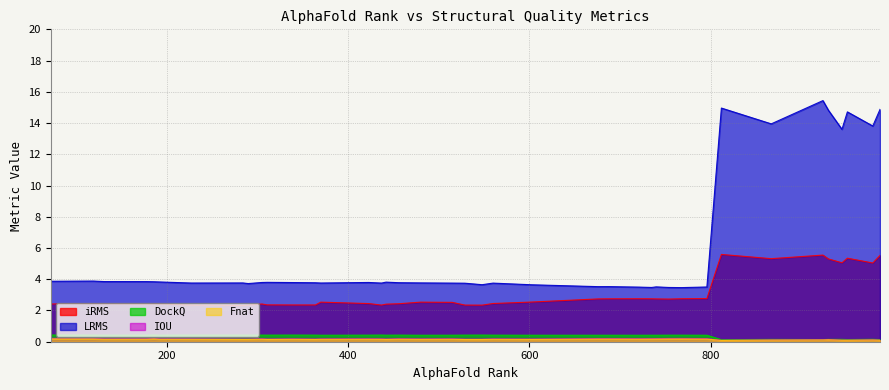

What is the approximate value of DockQ at 5?

0.4